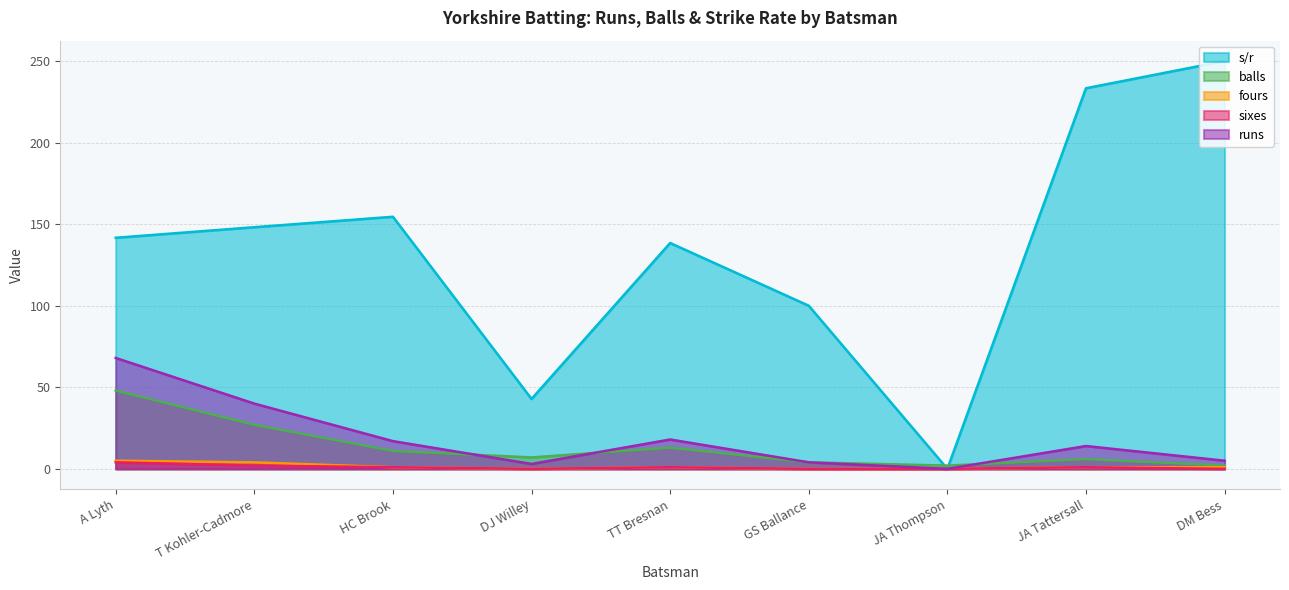

What is the label of the 3rd point from the right?

JA Thompson